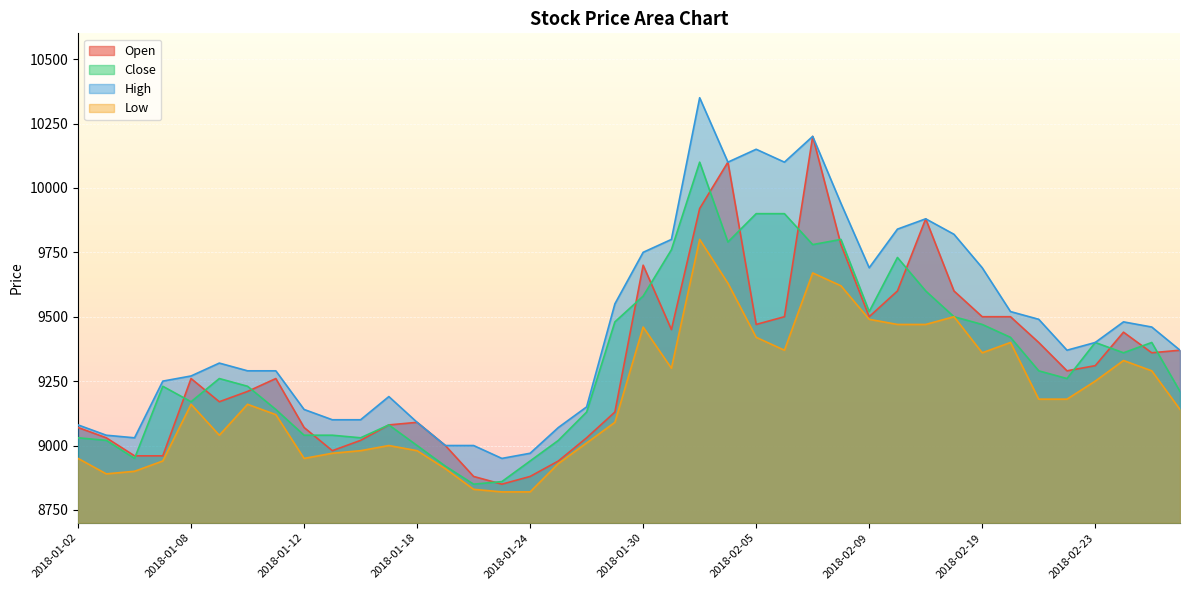

Which category has the highest value in the High series?

2018-02-01